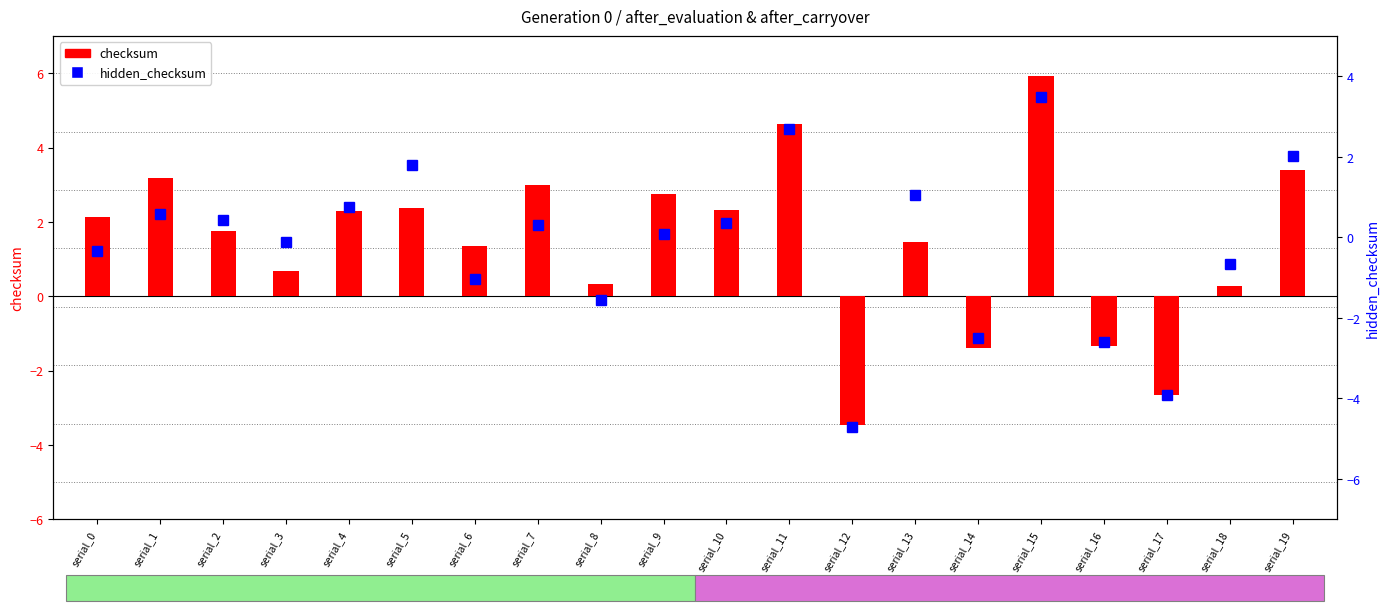

What is the approximate value of hidden_checksum at serial_13?

1.0